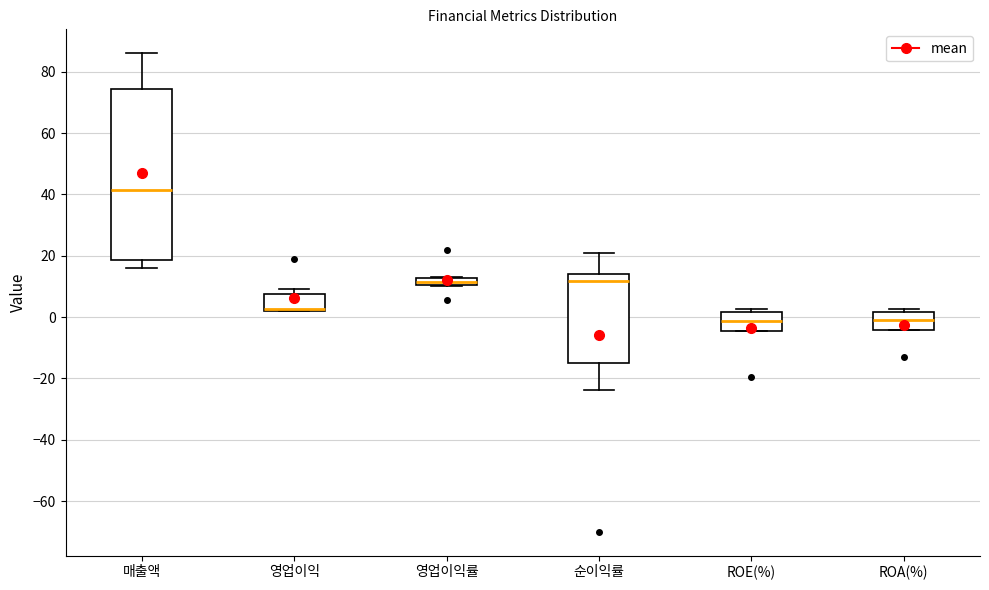

Where is the lower edge of the box for 영업이익 on the y-axis? The values are not printed on the chart, so give them approximately, as read against the axis.

2